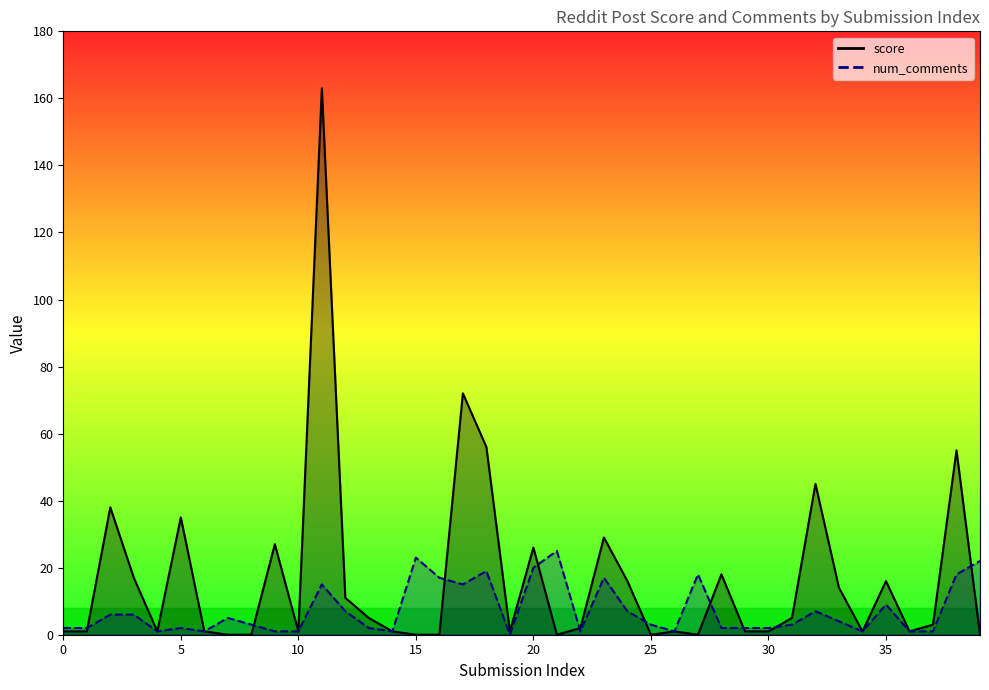

What is the spread (max minus min) of values at 0?

1